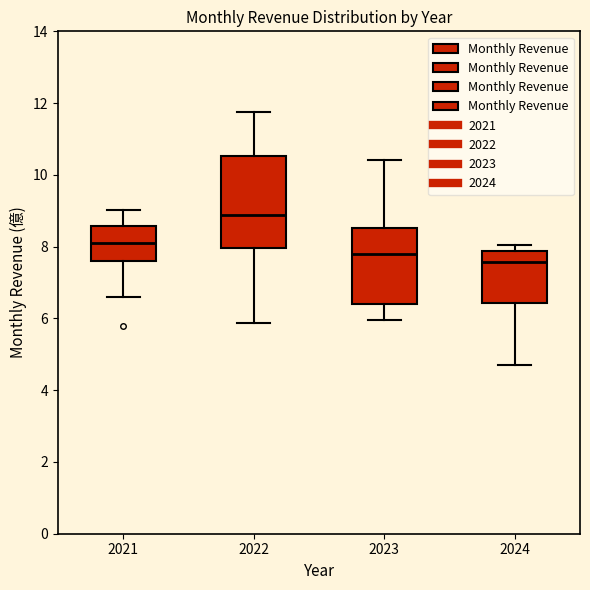

Reading left to right, transcribe this box plot: for each box, give where its median line is, the range the box spans, and where its two whiskers end, as read against the y-axis. The values are not printed on the chart, so give them approximately, as read against the axis.

2021: median 8.2, box 7.6 to 8.6, whiskers 6.6 to 9.0
2022: median 8.8, box 8.0 to 10.6, whiskers 5.8 to 11.8
2023: median 7.8, box 6.4 to 8.6, whiskers 6.0 to 10.4
2024: median 7.6, box 6.4 to 7.8, whiskers 4.6 to 8.0